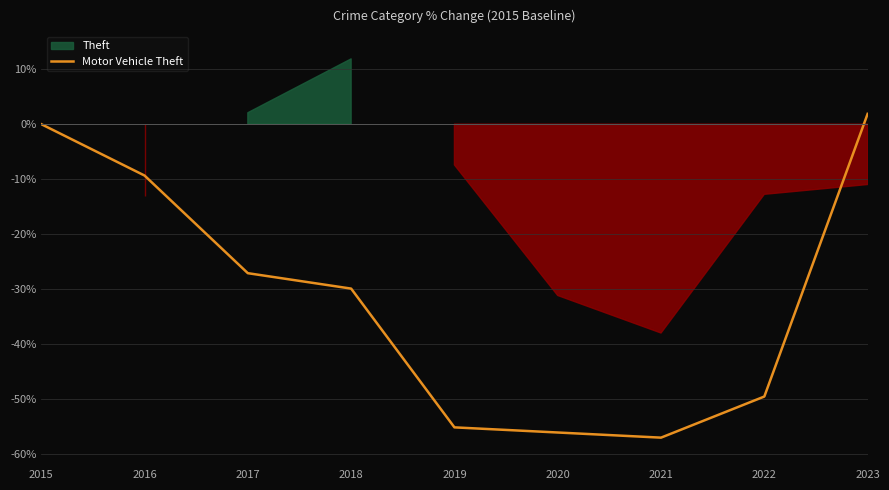

The Motor Vehicle Theft series shows -9.3 at 2016. True or false?

True